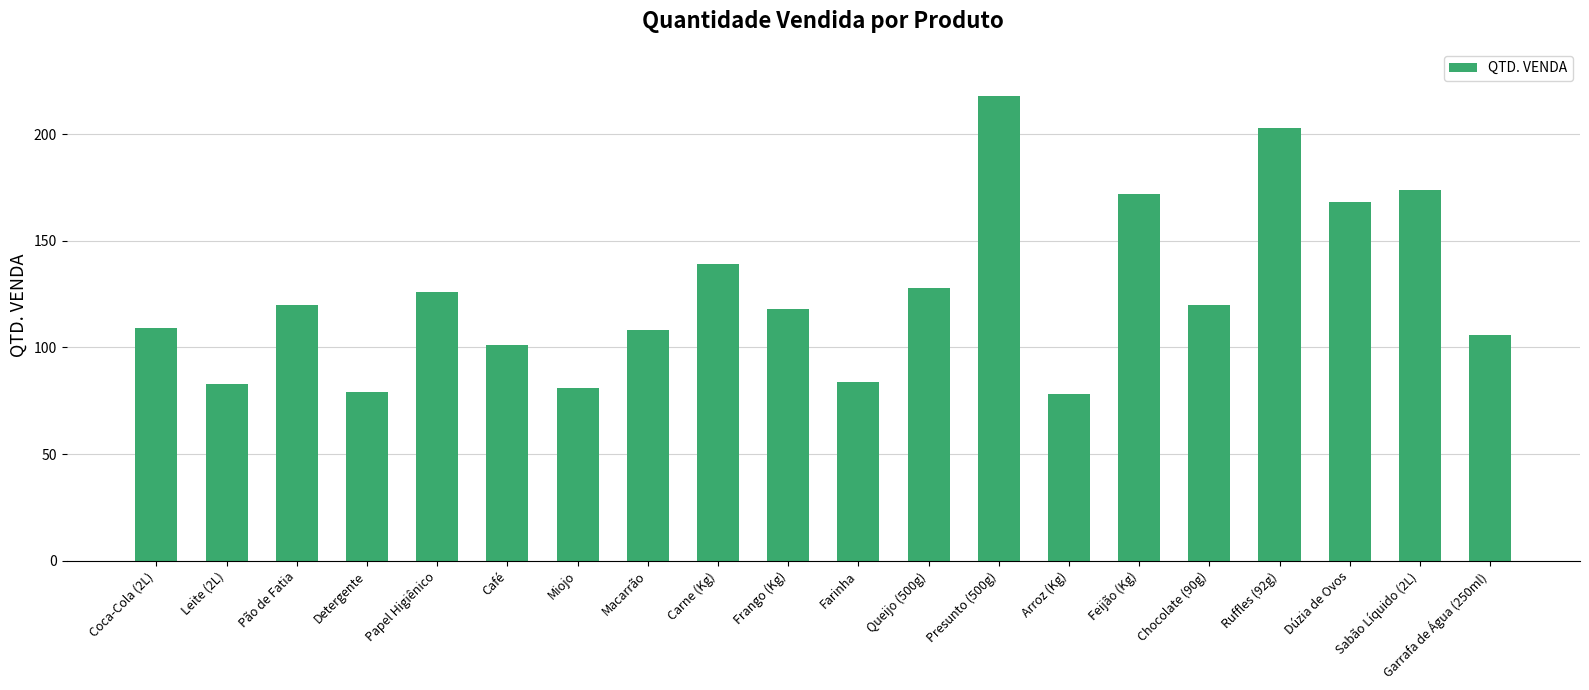

Reading left to right, list all the values displayed in this chart.

Coca-Cola (2L)=109	Leite (2L)=83	Pão de Fatia=120	Detergente=79	Papel Higiênico=126	Café=101	Miojo=81	Macarrão=108	Carne (Kg)=139	Frango (Kg)=118	Farinha=84	Queijo (500g)=128	Presunto (500g)=218	Arroz (Kg)=78	Feijão (Kg)=172	Chocolate (90g)=120	Ruffles (92g)=203	Dúzia de Ovos=168	Sabão Líquido (2L)=174	Garrafa de Água (250ml)=106